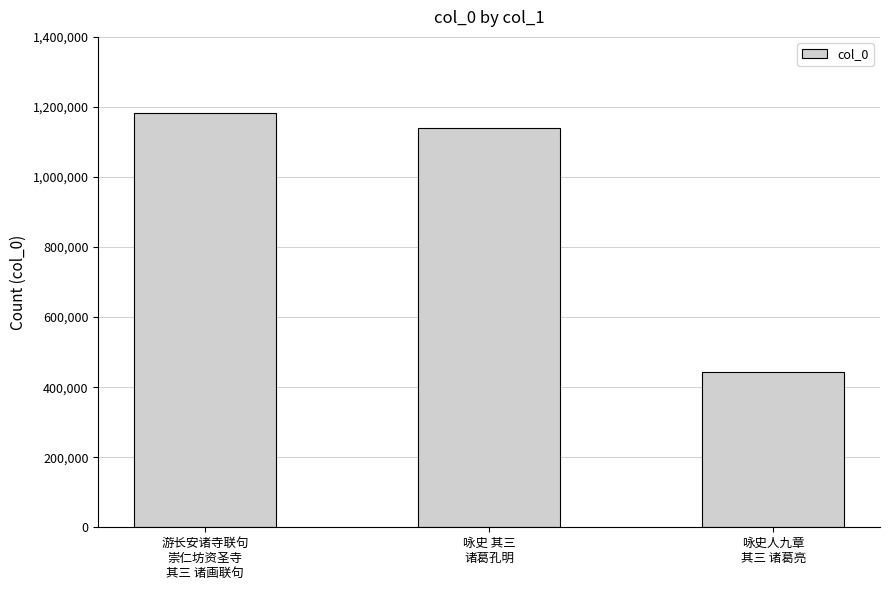

List the labels in order of value, largest first.

游长安诸寺联句
崇仁坊资圣寺
其三 诸画联句, 咏史 其三
诸葛孔明, 咏史人九章
其三 诸葛亮